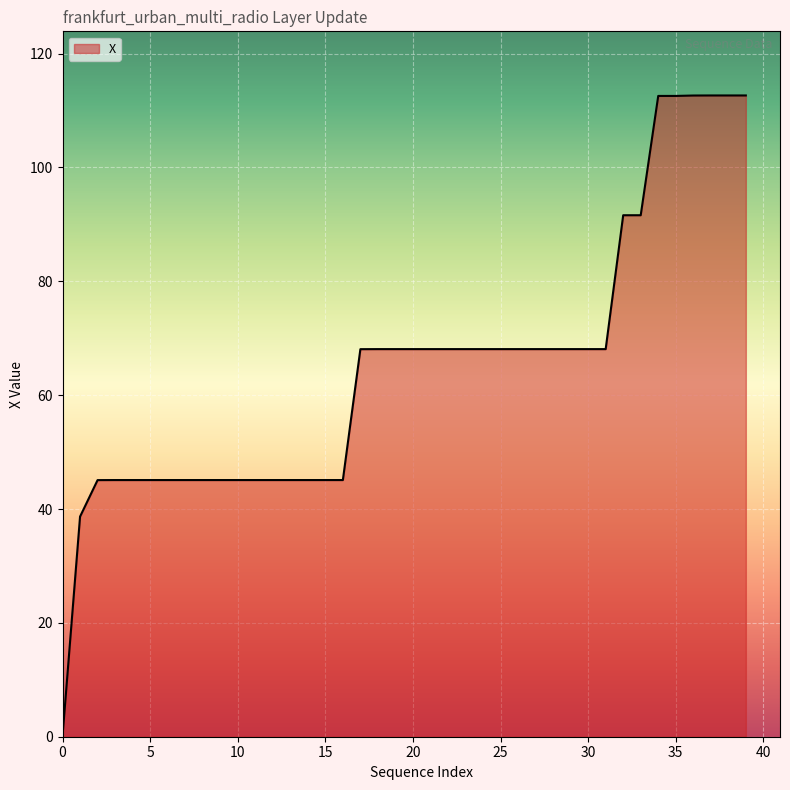

What is the maximum value shown in the chart?

112.6